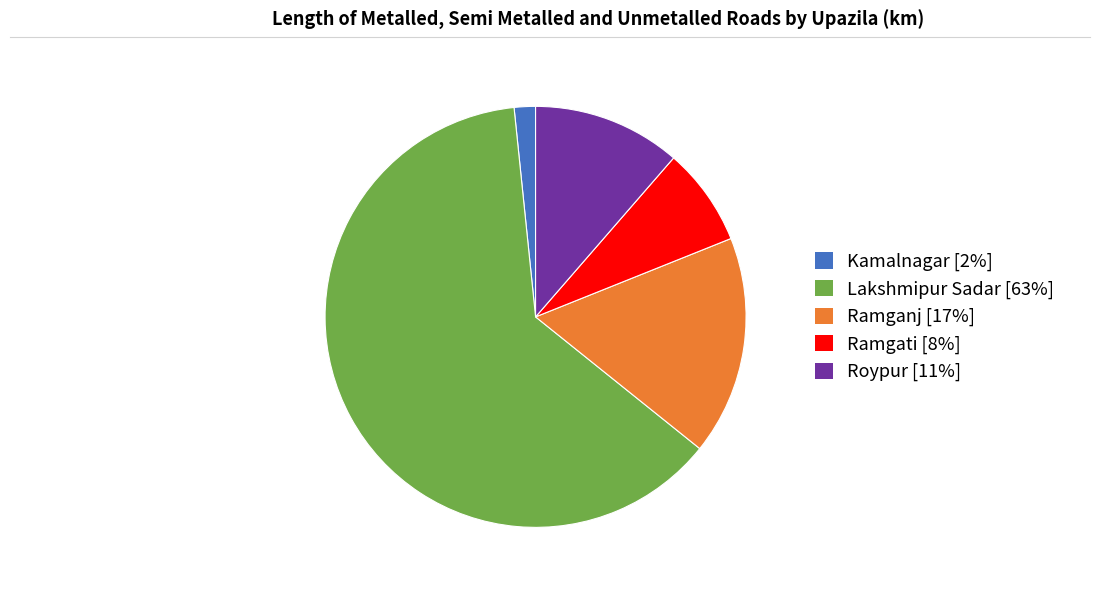

Which category accounts for the majority?

Lakshmipur Sadar